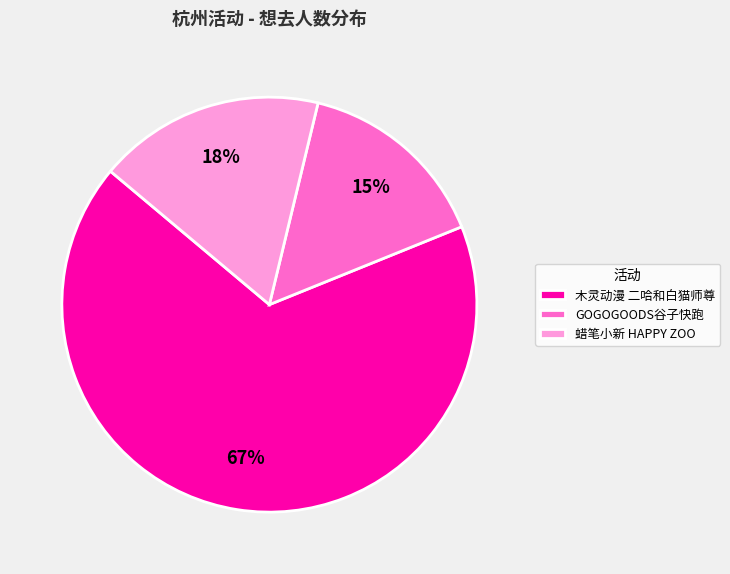

To the nearest percent, what portion does 蜡笔小新 HAPPY ZOO represent?

18%